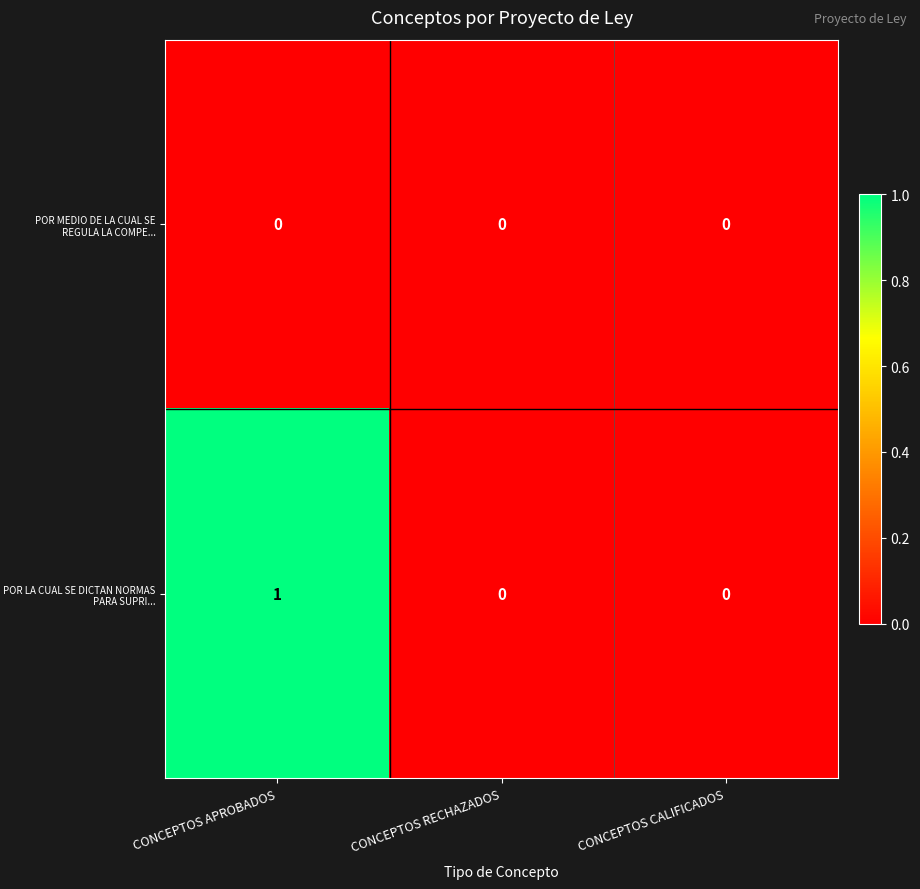

Which series has the widest spread of values?

POR LA CUAL SE DICTAN NORMAS PARA SUPRI...